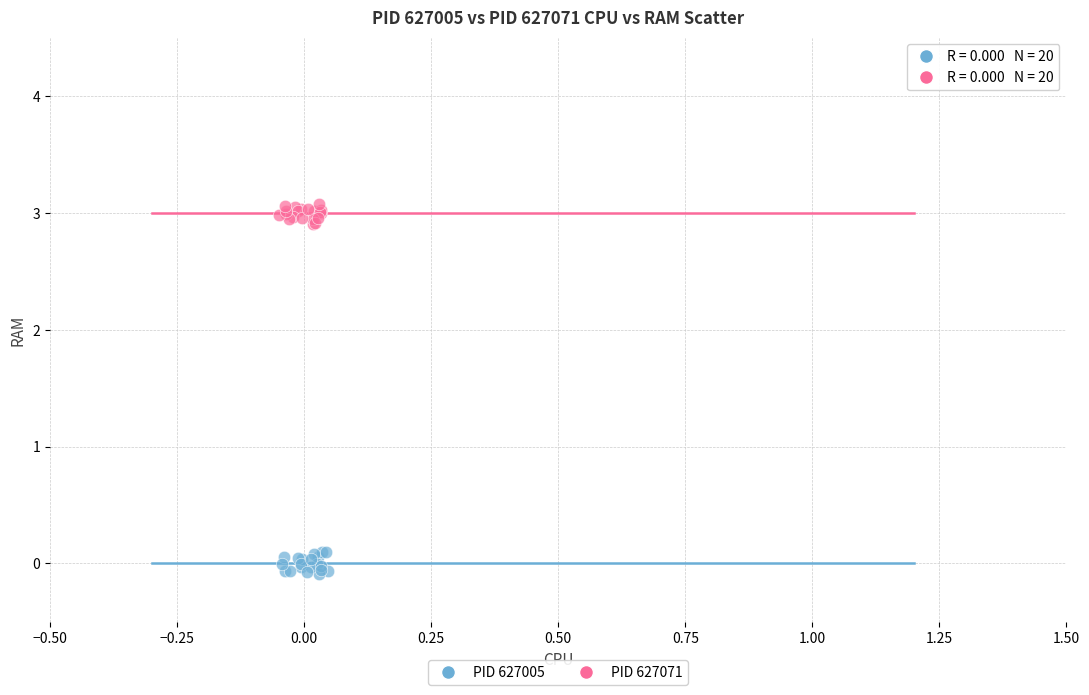

Which series contains the lowest Y value?

PID 627005